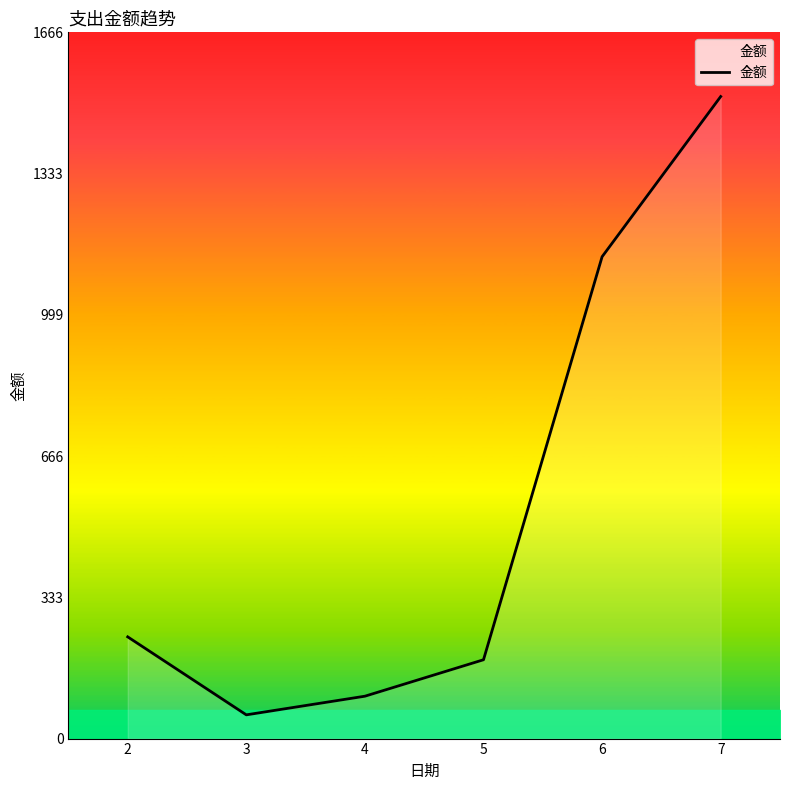

Where is the data nearest to the value 785?

6